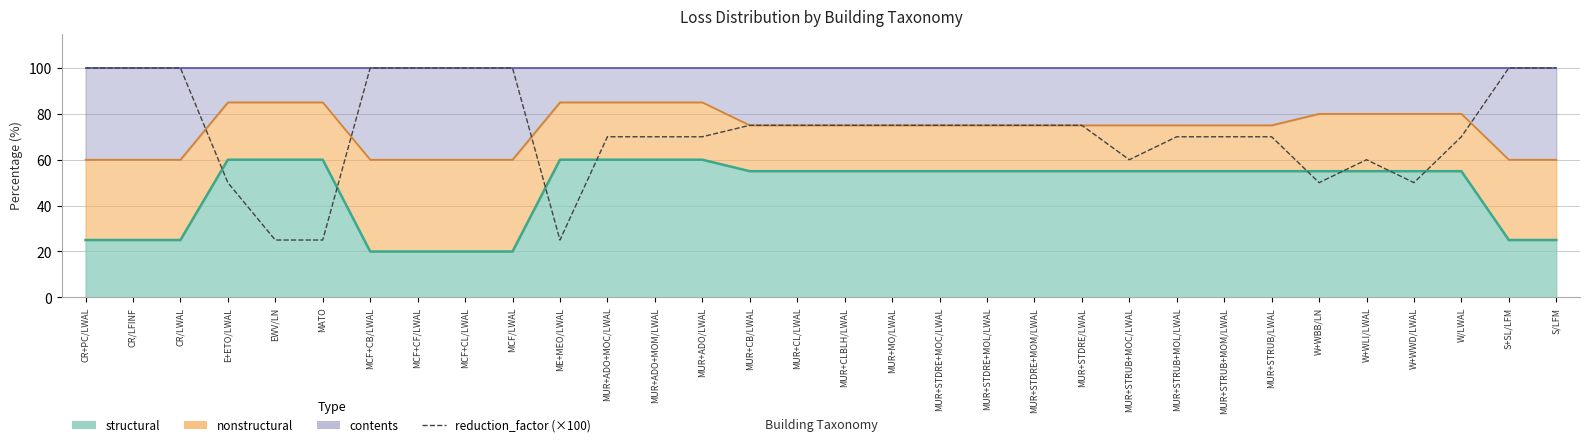

What position from the left is EWV/LN?

5